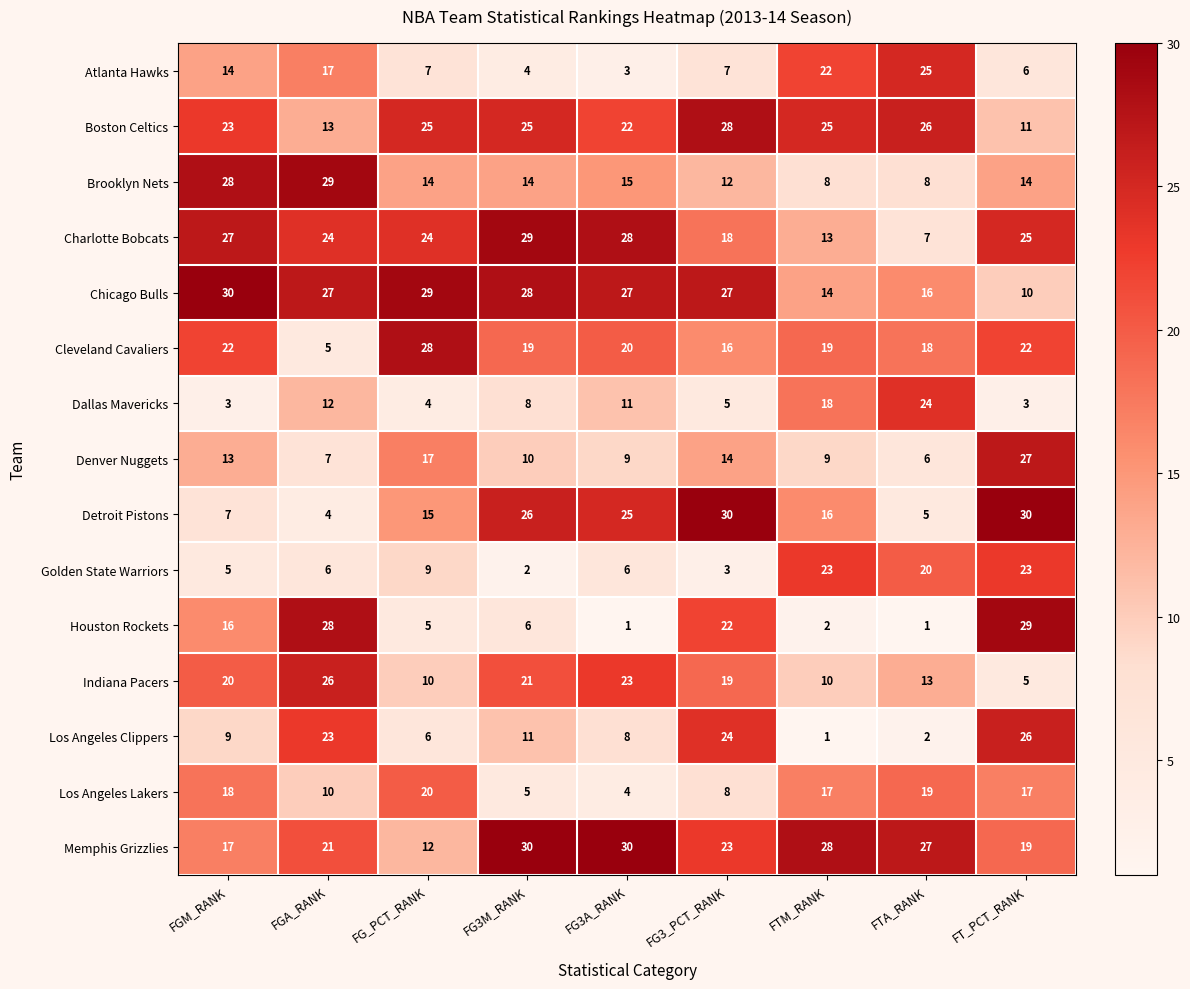

What is the sum of all Charlotte Bobcats values?

195